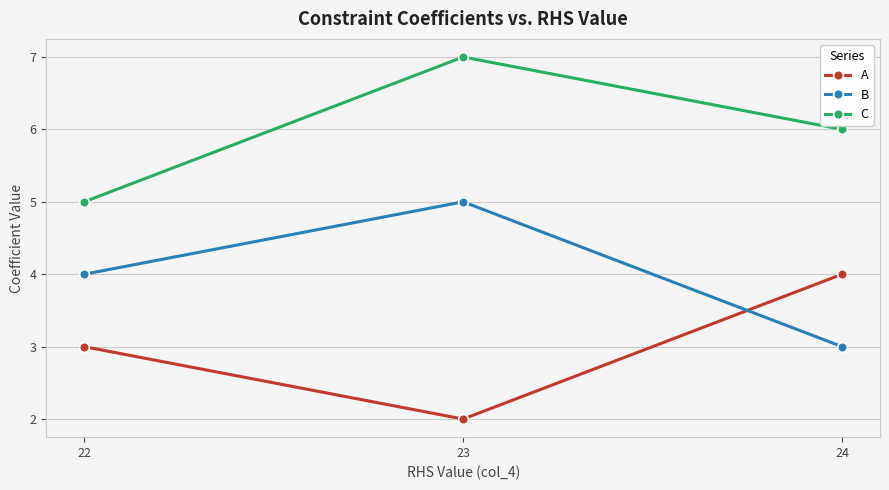

Reading left to right, what are all the values shown in this chart?

A: 22=3	23=2	24=4
B: 22=4	23=5	24=3
C: 22=5	23=7	24=6